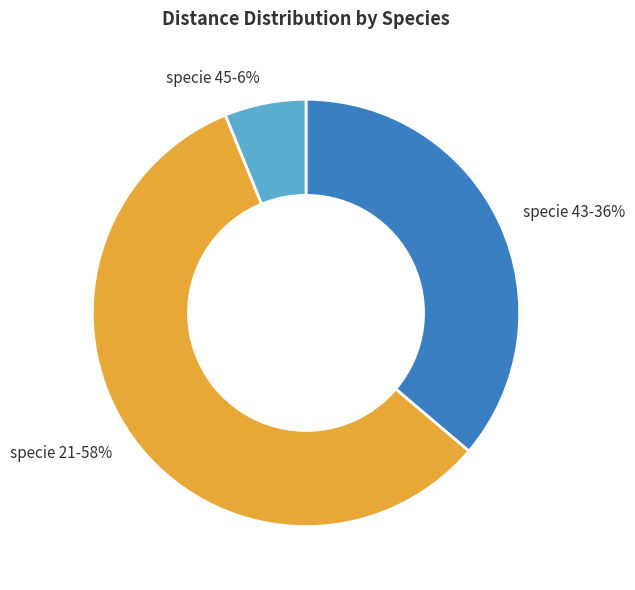

Count the number of slices in the pie.

3